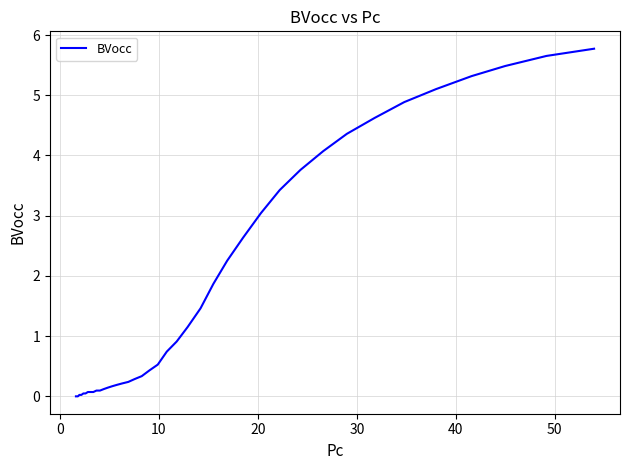

What is the difference between the maximum and minimum values?

5.8